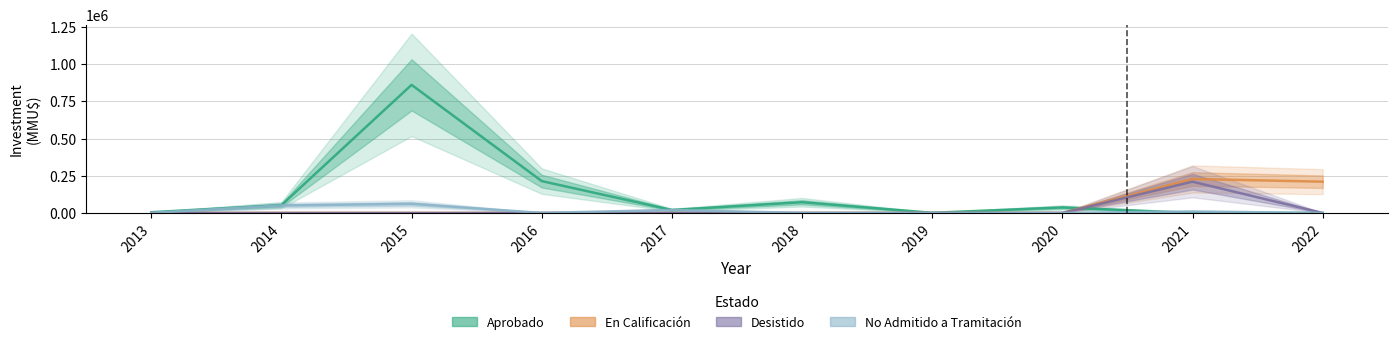

In No Admitido a Tramitación, how many points are higher than both neighbors (excluding endpoints)?

3